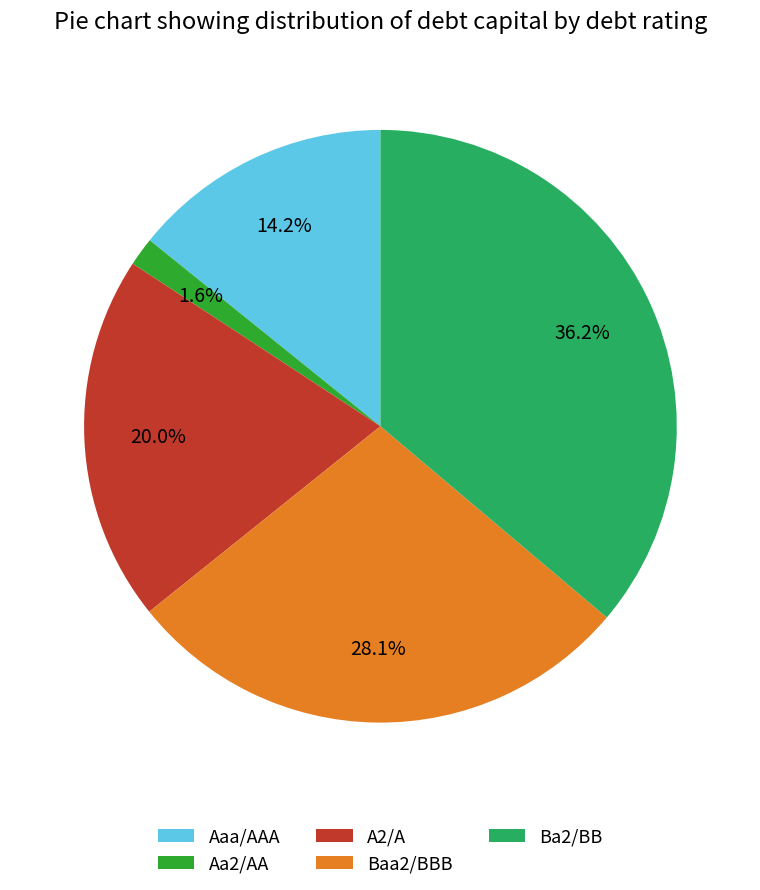

Count the number of slices in the pie.

5